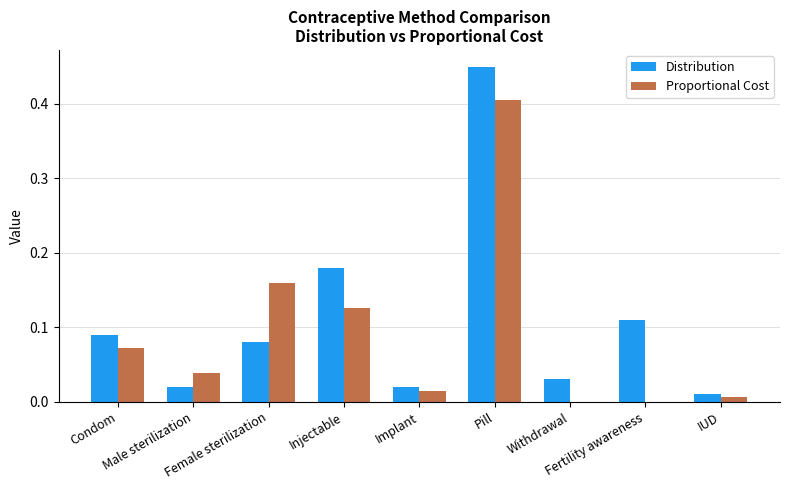

What is the sum of all Proportional Cost values?

0.8